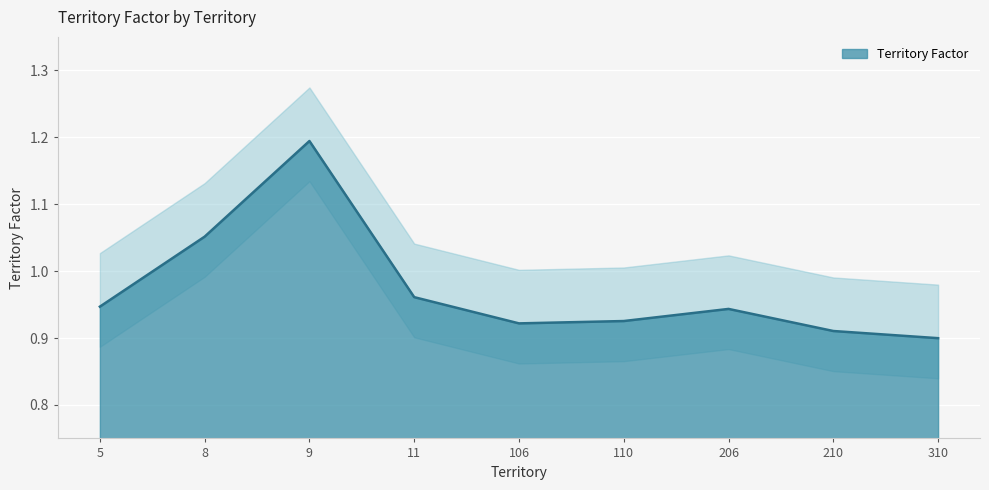

Does the chart display data point markers on the line(s)?

No